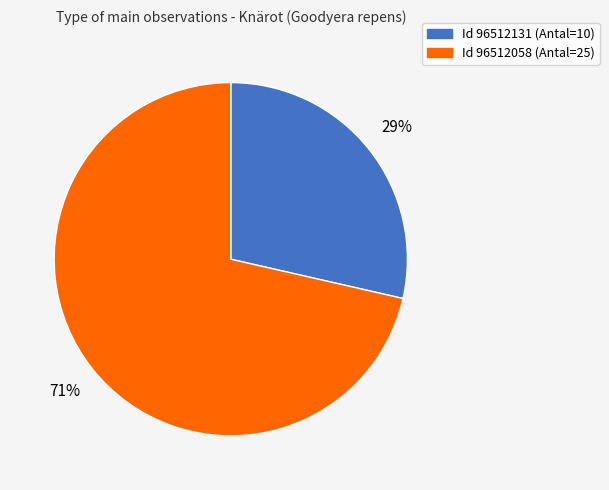

To the nearest percent, what is the average slice percentage?

50%